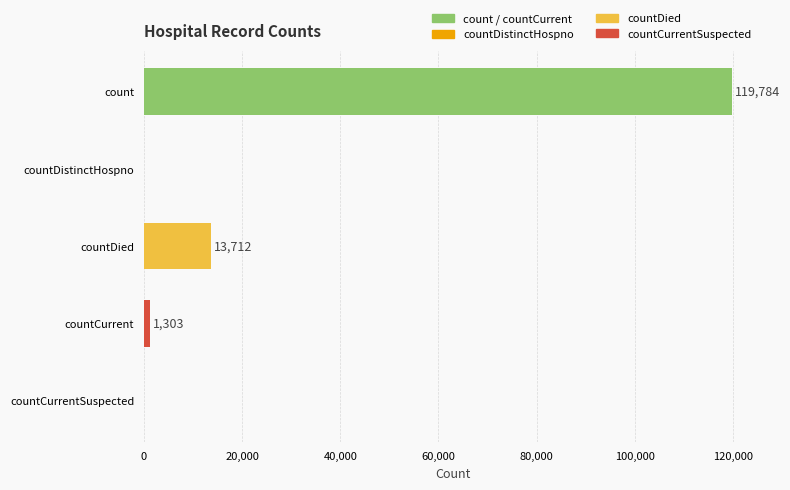

Where is the data nearest to the value 59892?

countDied